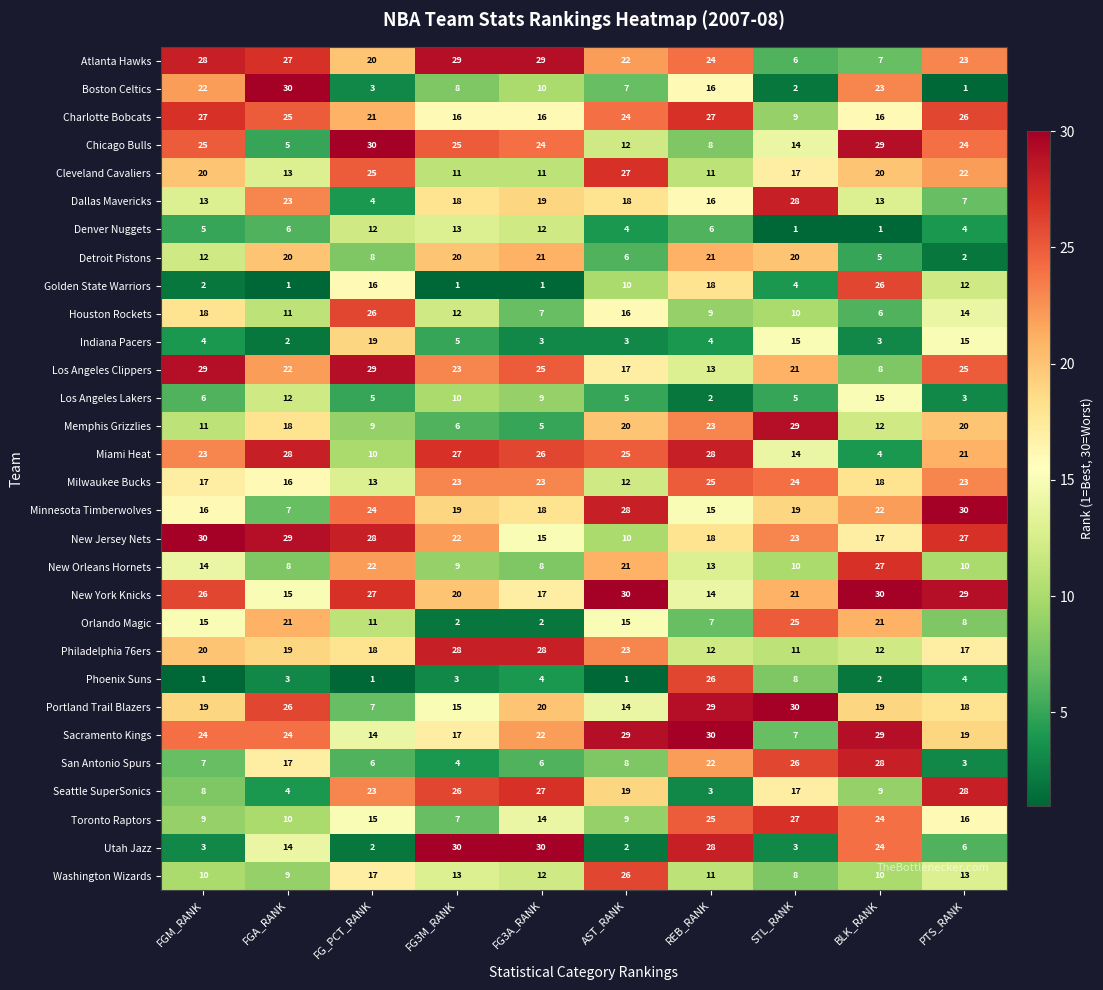

Is it true that Detroit Pistons equals 32 at REB_RANK?

False